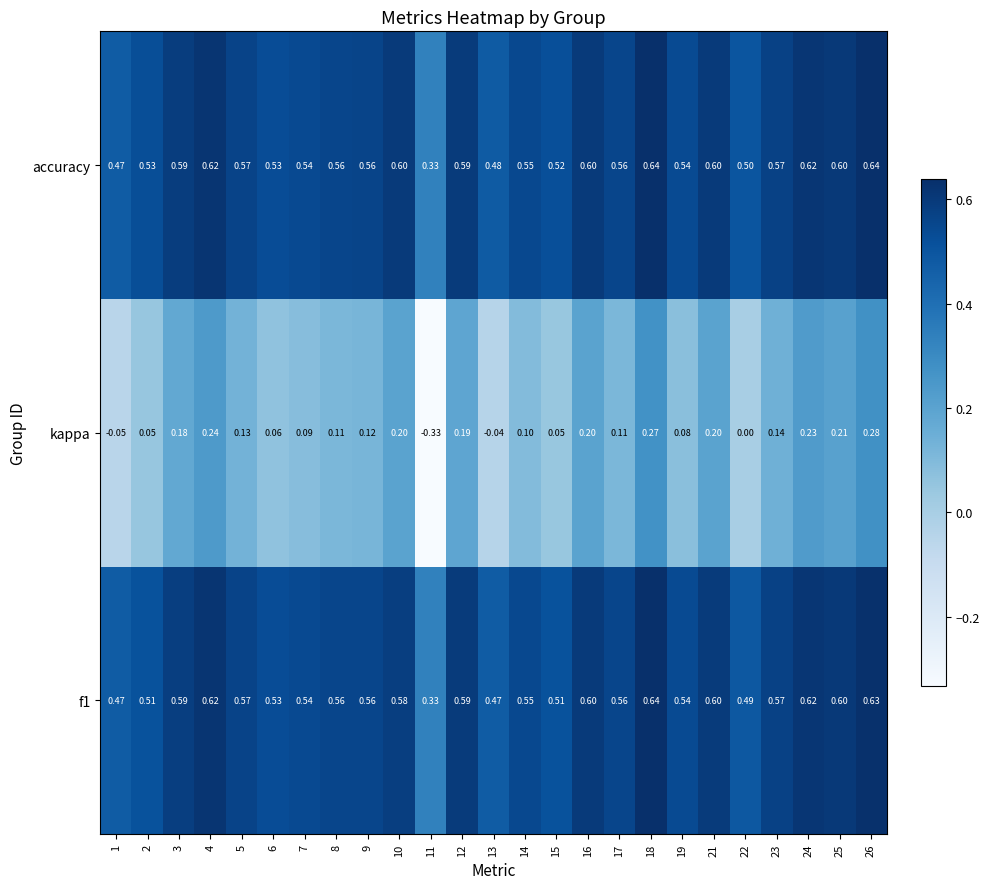

Between 9 and 18, which series saw the biggest shift?

kappa